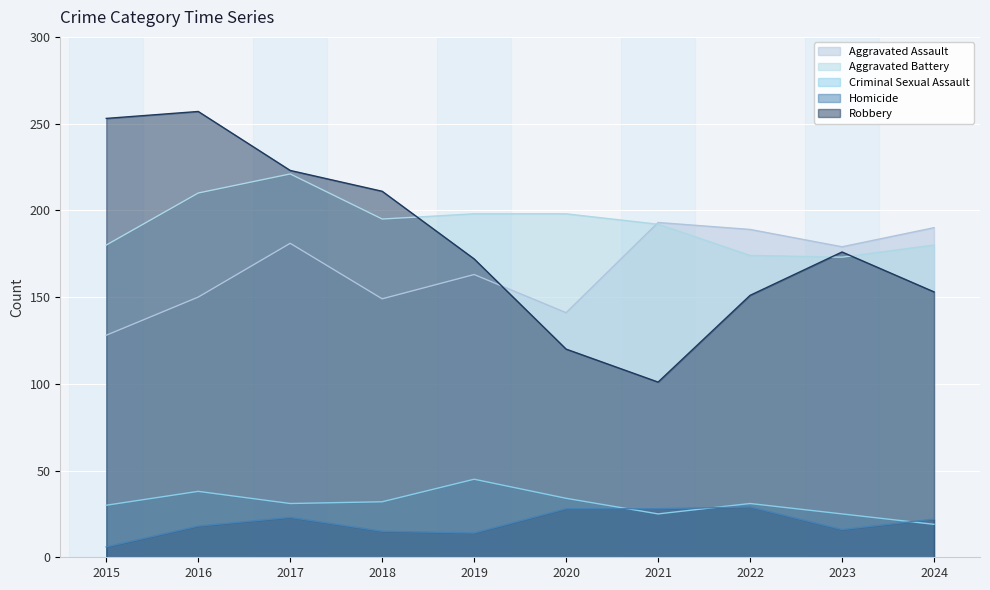

Rank the series by their maximum value, from highest to lowest.

Robbery, Aggravated Battery, Aggravated Assault, Criminal Sexual Assault, Homicide